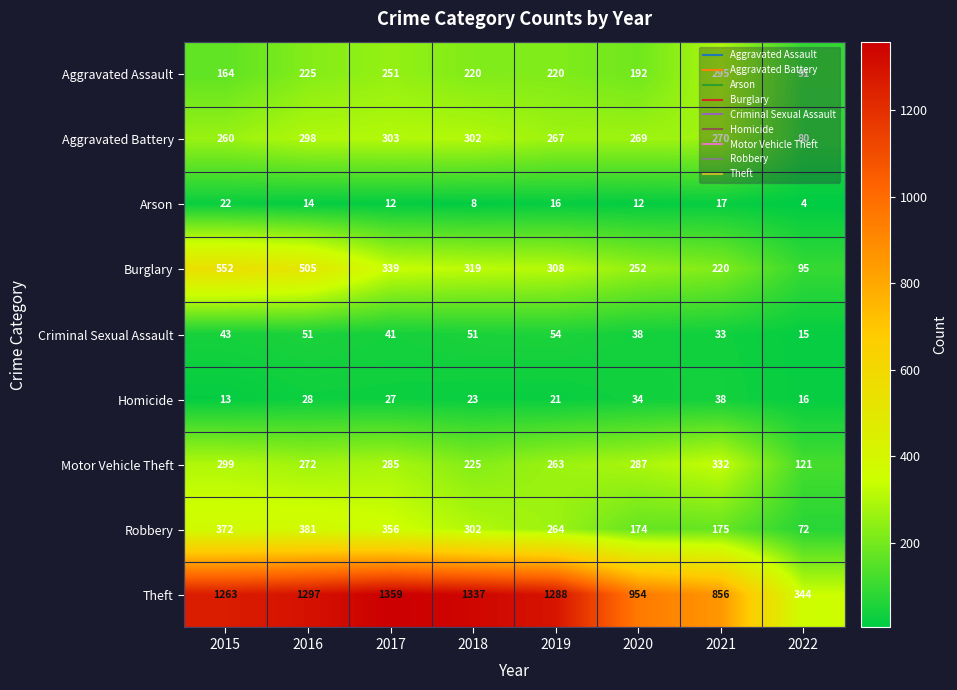

What is the difference between the Arson values at 2017 and 2015?

10